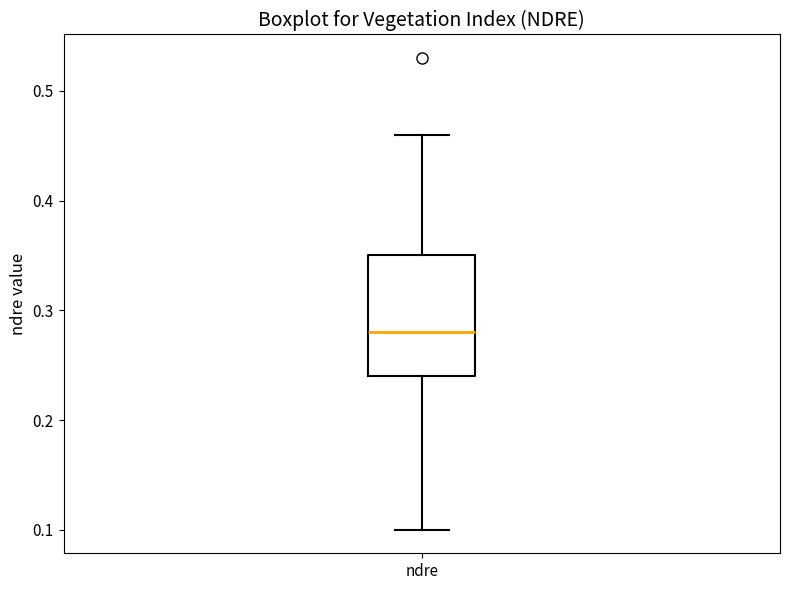

Transcribe this box plot: give where the median line is, the range the box spans, and where the two whiskers end, as read against the y-axis. The values are not printed on the chart, so give them approximately, as read against the axis.

median 0.28, box 0.24 to 0.35, whiskers 0.10 to 0.46